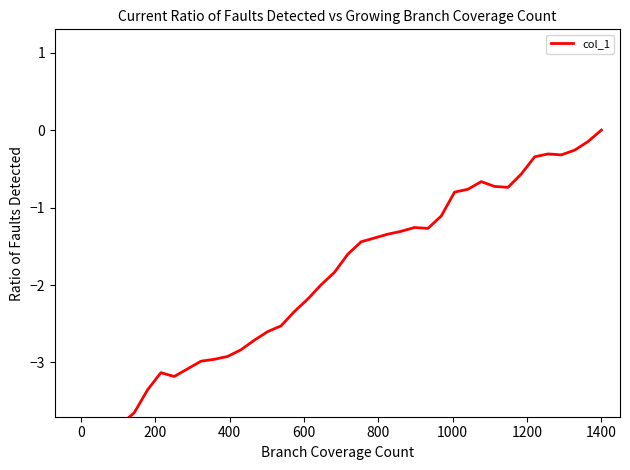

Which category has the lowest value across all series?

−200